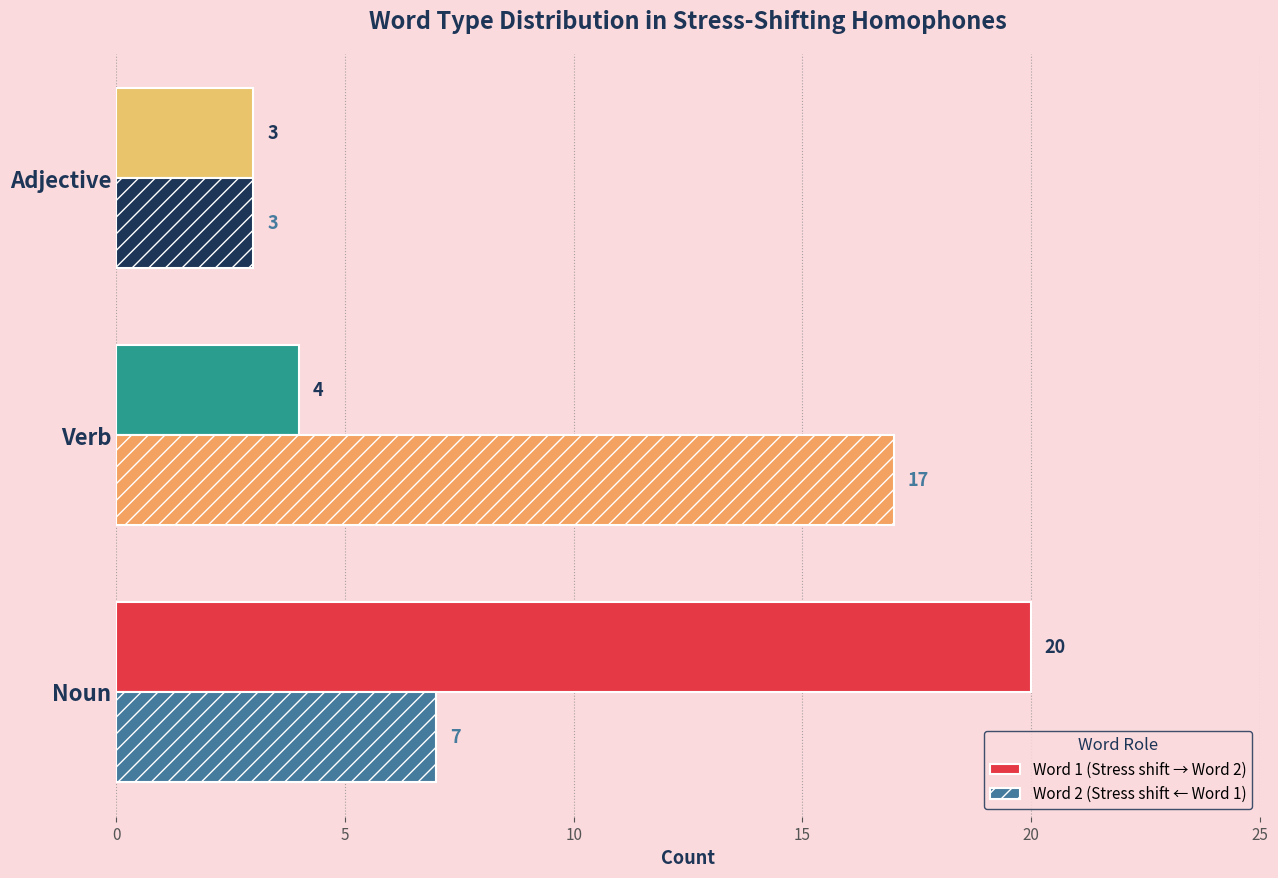

What value does the Word 1 (Stress shift → Word 2) series have at Adjective, to the nearest 5?

5